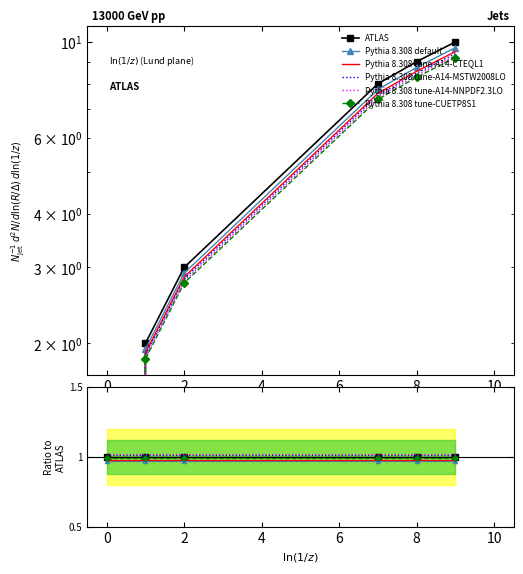

Which has a higher value, 9 or 8?

9